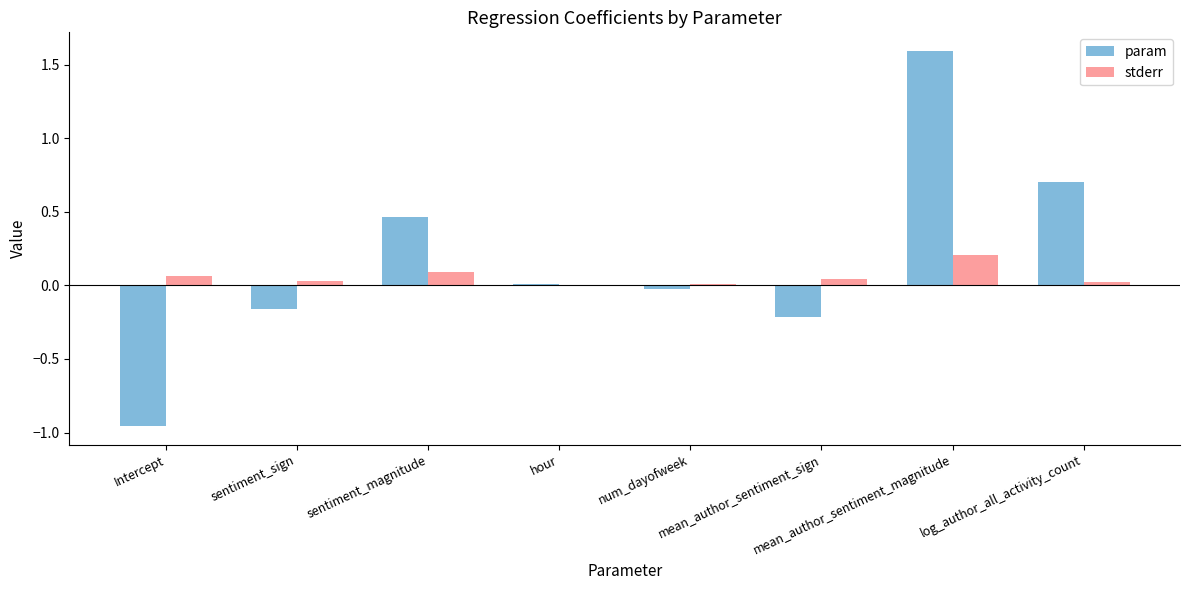

What is the greatest value displayed?

1.6